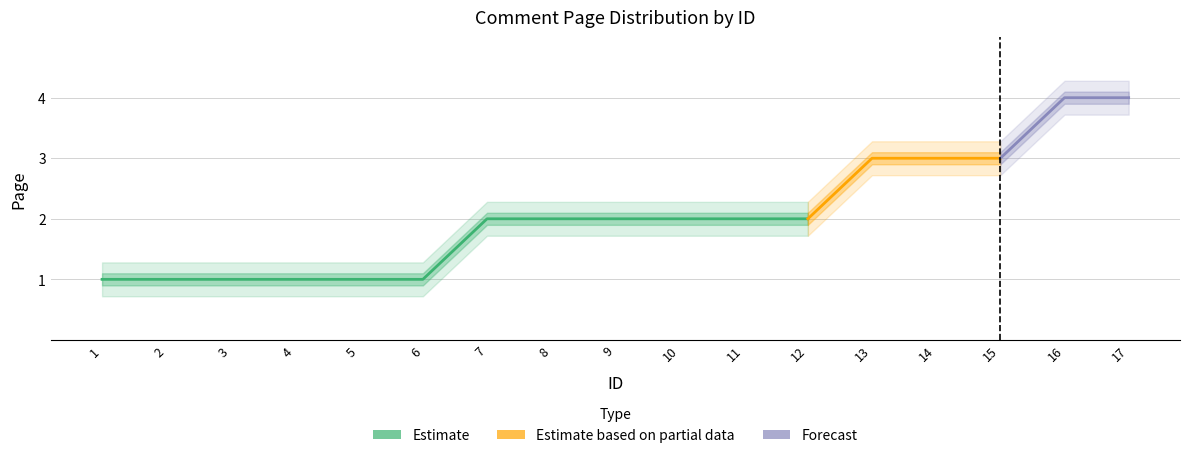

Is it true that the value at 3 is 2?

False